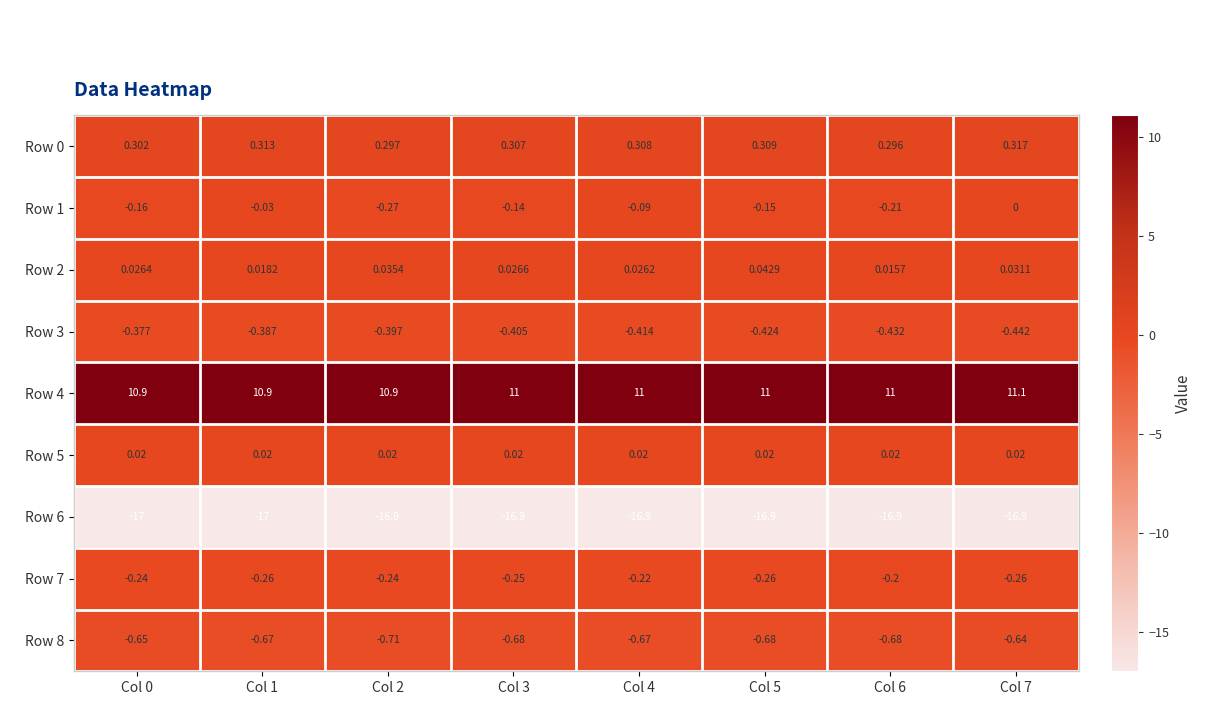

Which category has the highest value across all series?

Col 7